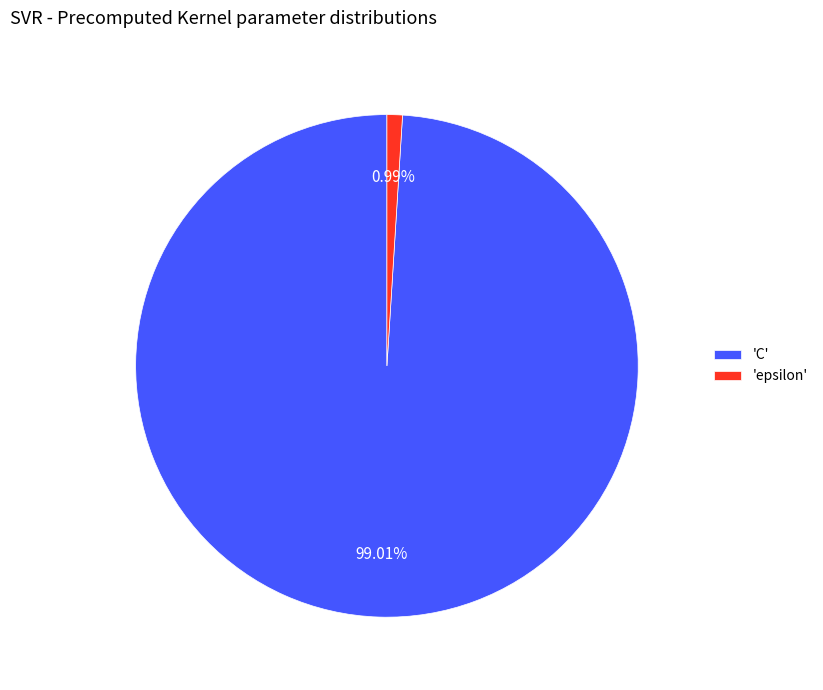

Which slice is the largest?

'C'